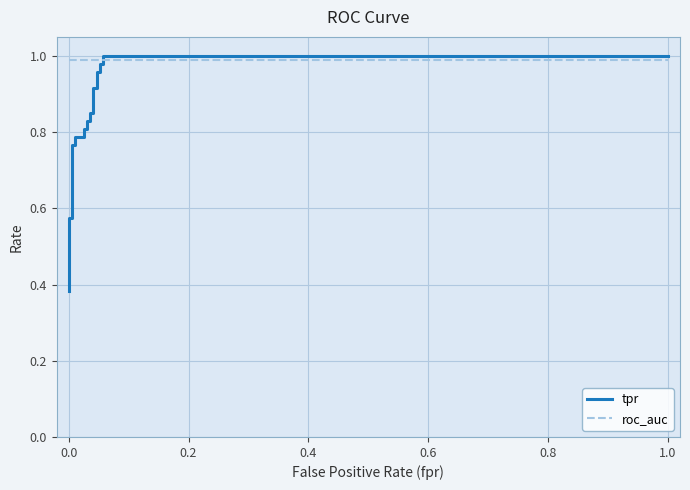

What is the value of the roc_auc point at the 1st from the left?

1.0